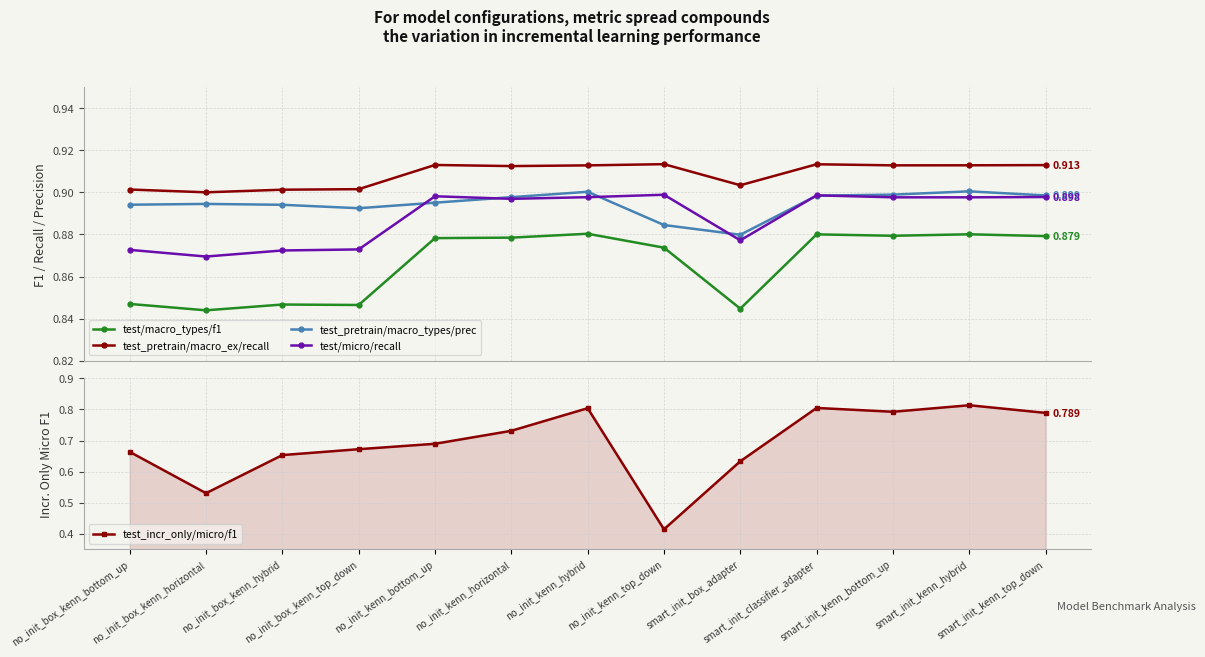

True or false: test_pretrain/macro_ex/recall and test_pretrain/macro_types/prec intersect in this chart.

False